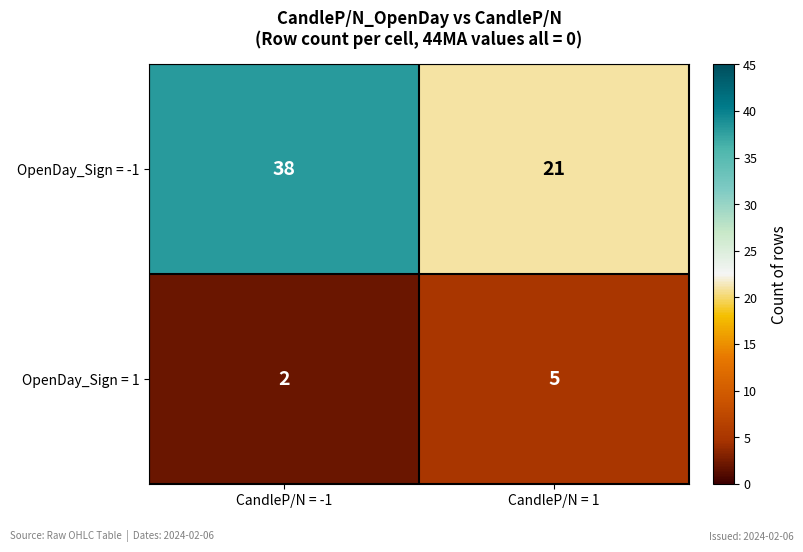

Rank the series by their average value, from highest to lowest.

OpenDay_Sign = -1, OpenDay_Sign = 1